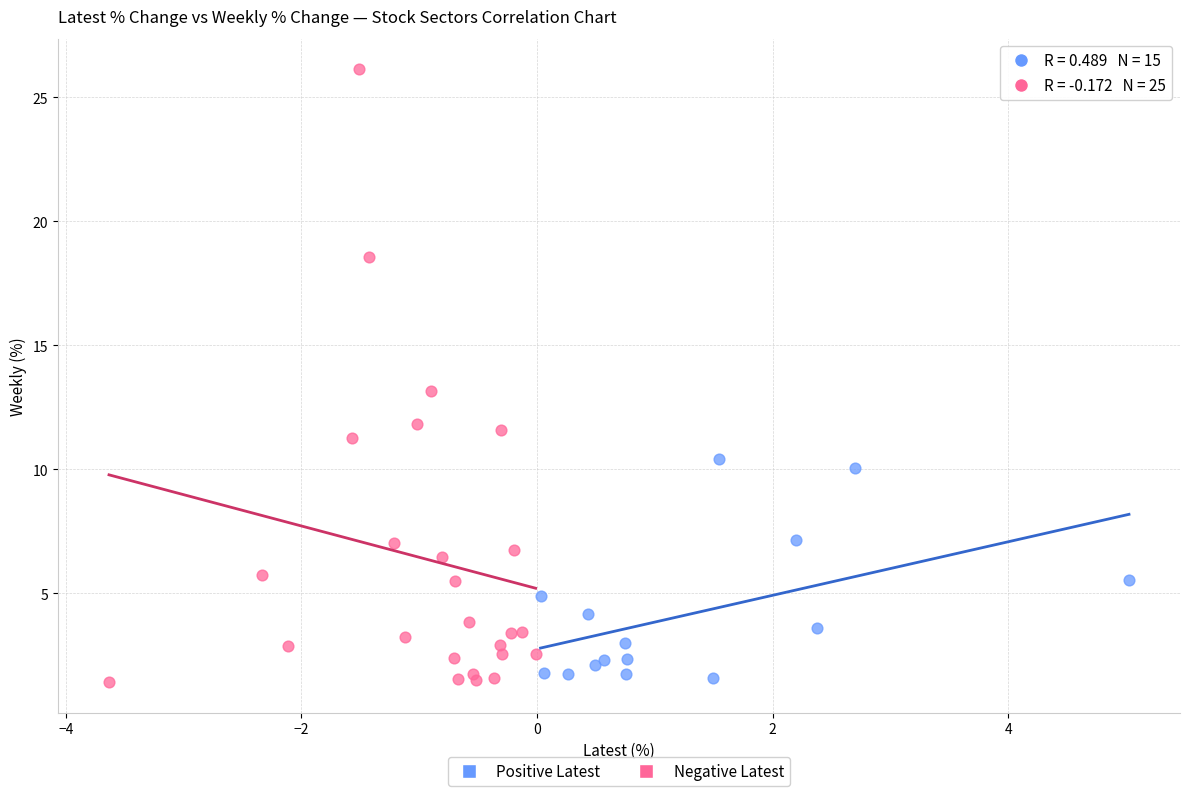

What are all the series names shown in the legend?

Positive Latest, Negative Latest